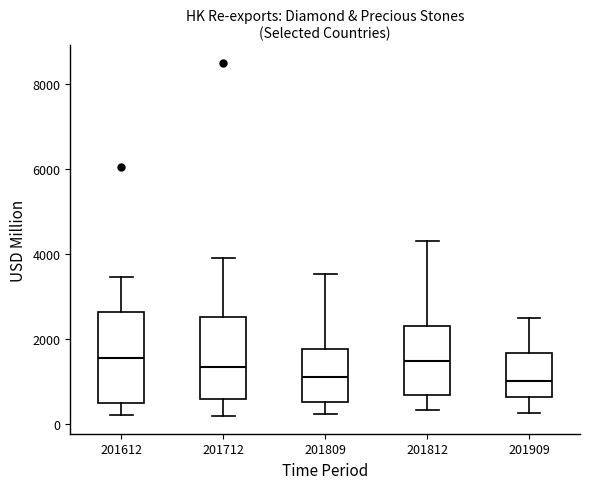

Reading left to right, read every box against the y-axis: the position of its median line, the range the box covers, and the ends of its whiskers. The values are not printed on the chart, so give them approximately, as read against the axis.

201612: median 1600, box 600 to 2600, whiskers 200 to 3400
201712: median 1400, box 600 to 2600, whiskers 200 to 3800
201809: median 1200, box 600 to 1800, whiskers 200 to 3600
201812: median 1400, box 600 to 2200, whiskers 400 to 4400
201909: median 1000, box 600 to 1600, whiskers 200 to 2400